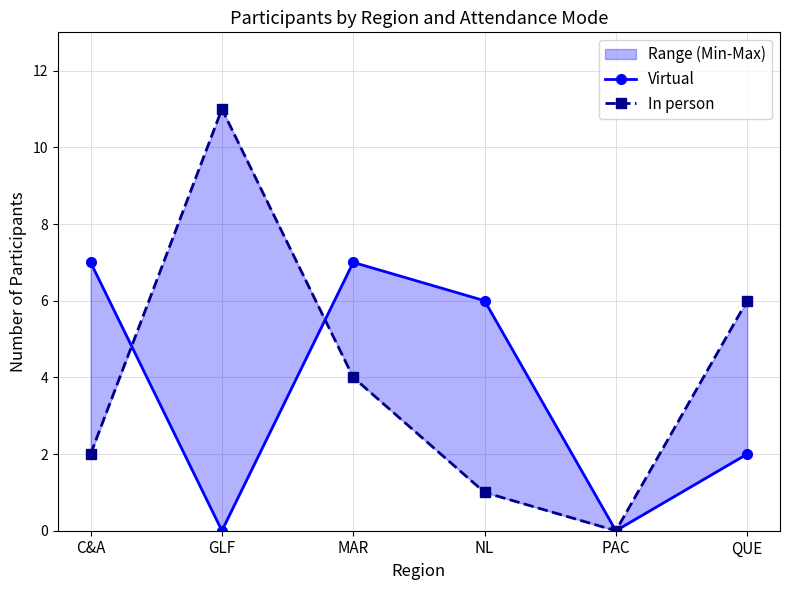

Between NL and PAC, which series saw the biggest shift?

Virtual